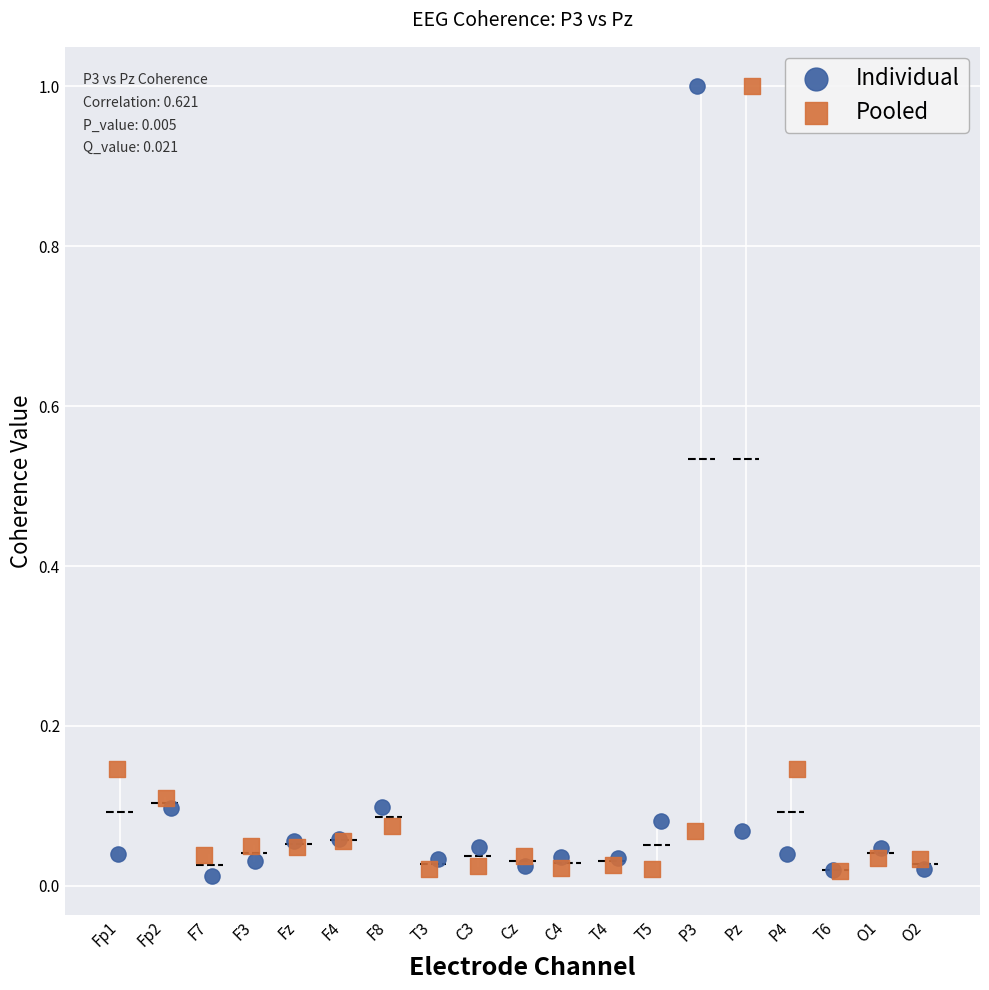

What are all the series names shown in the legend?

Individual, Pooled